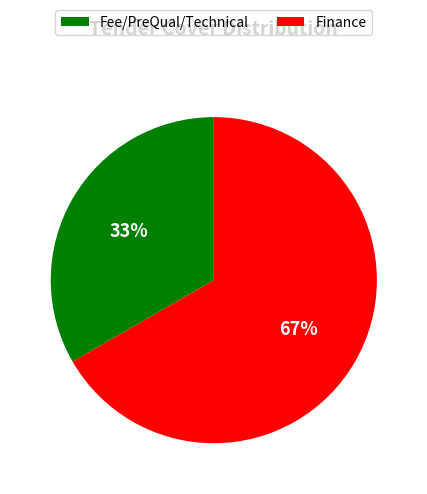

What percentage is the Finance slice, to the nearest percent?

67%